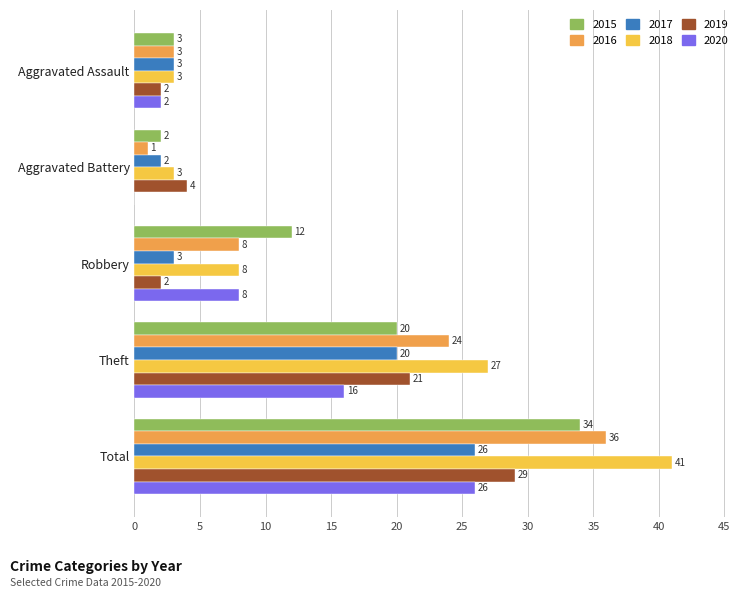

Which series changed the most between Aggravated Battery and Theft?

2018